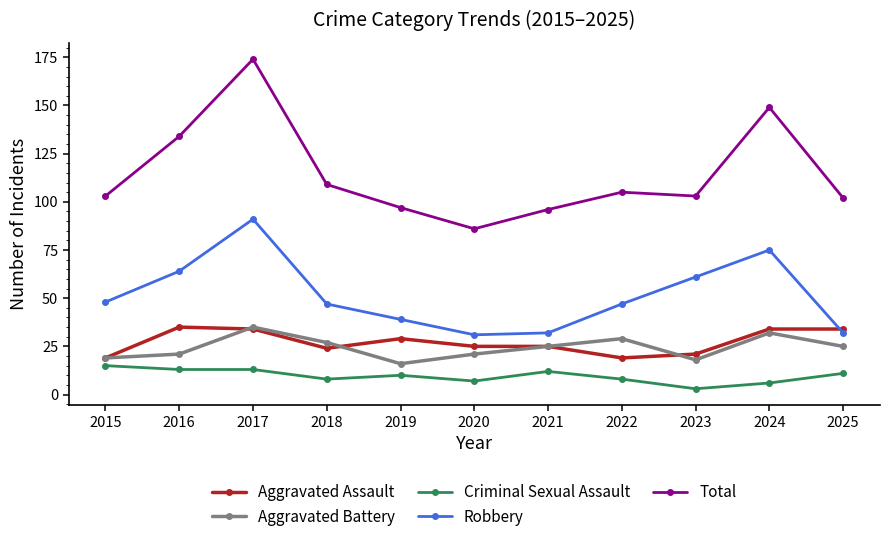

Which series has the widest spread of values?

Total